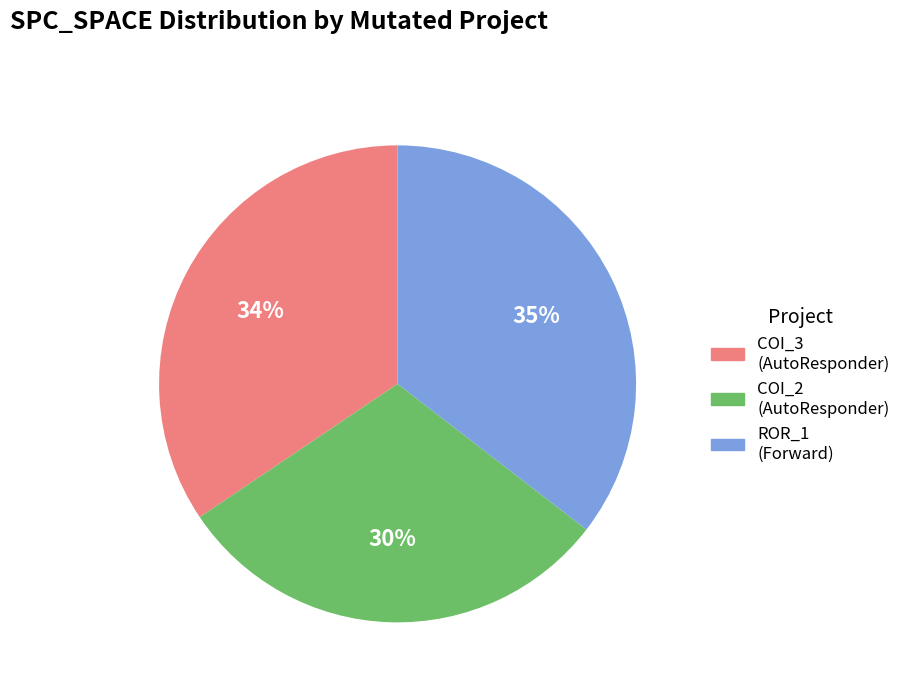

To the nearest percent, what is the average slice percentage?

33%